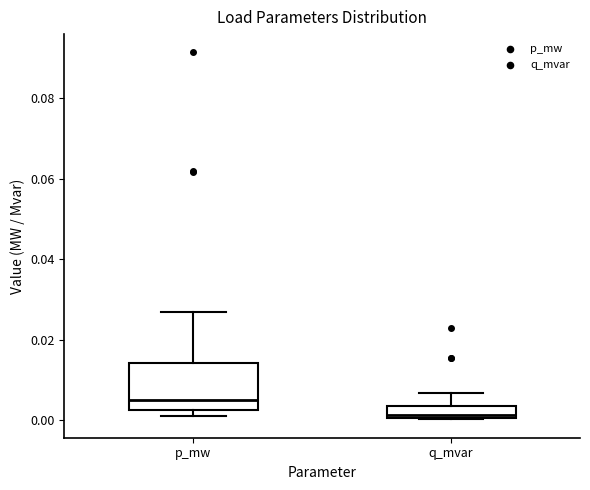

Which box has the highest median line?

p_mw